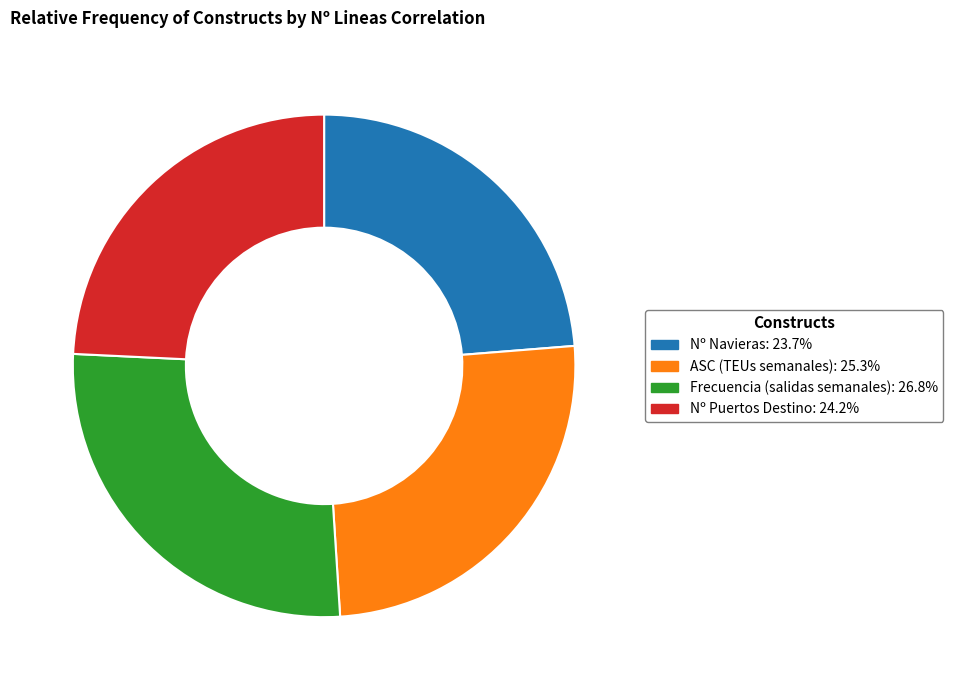

Does Nº Navieras represent more than half of the total?

No